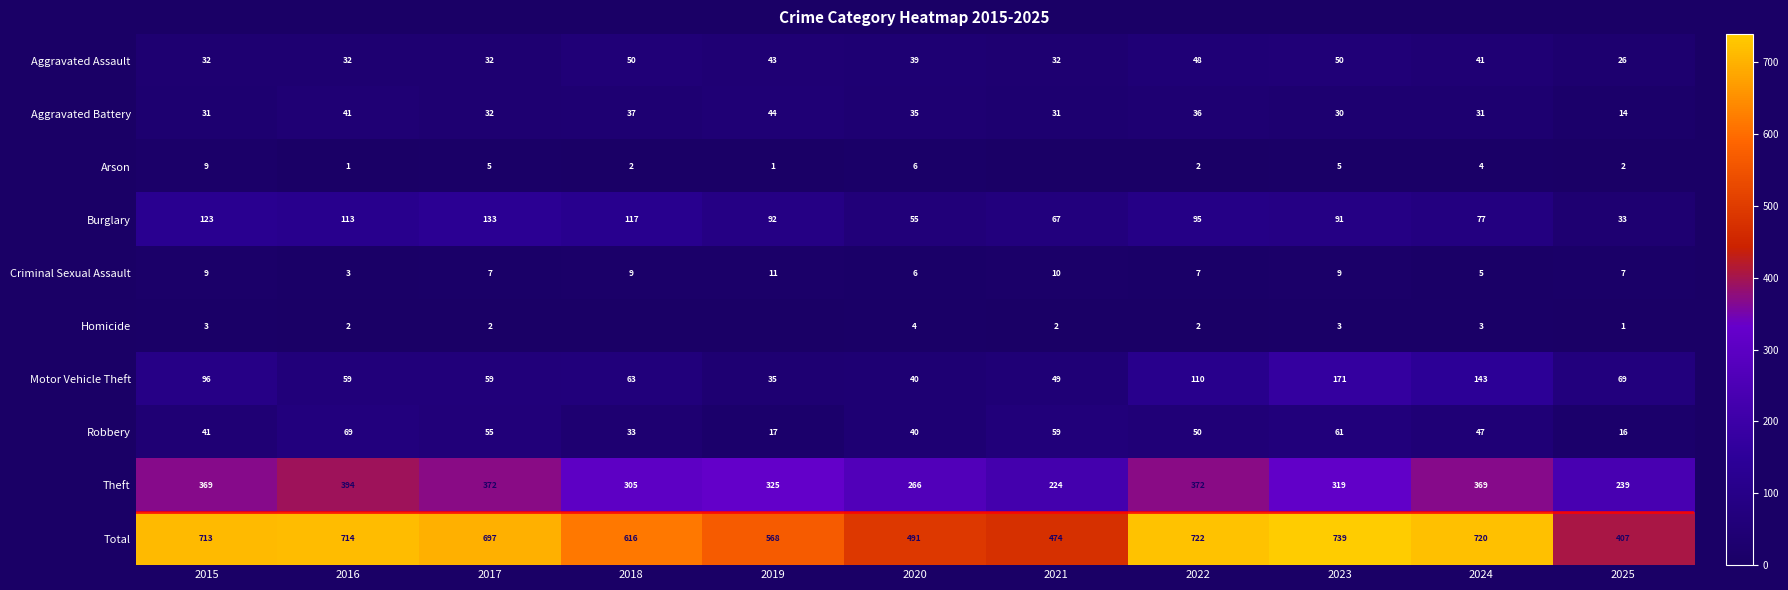

How many data points in Burglary are less than 92?

5